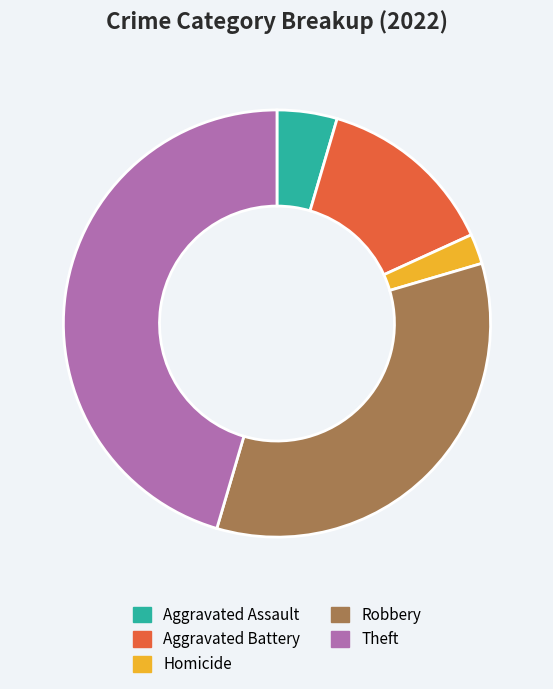

Do Robbery and Aggravated Battery together represent more than half of the pie?

No